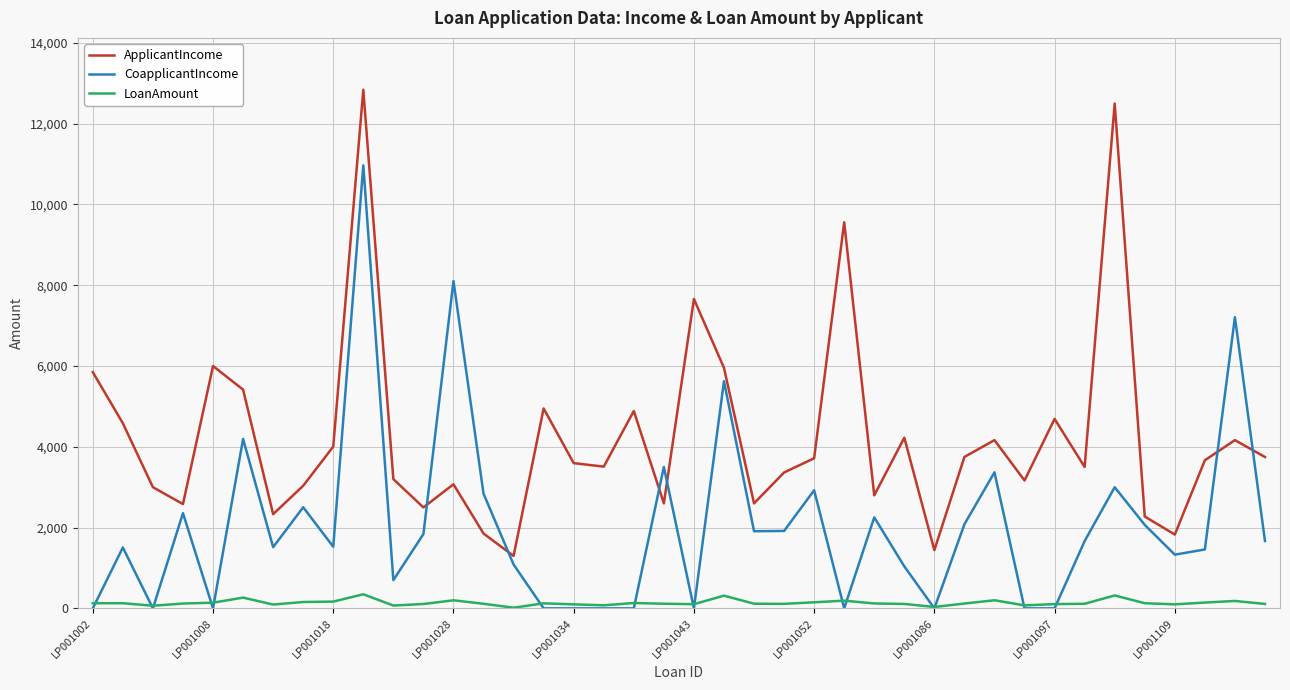

True or false: ApplicantIncome and CoapplicantIncome intersect in this chart.

True